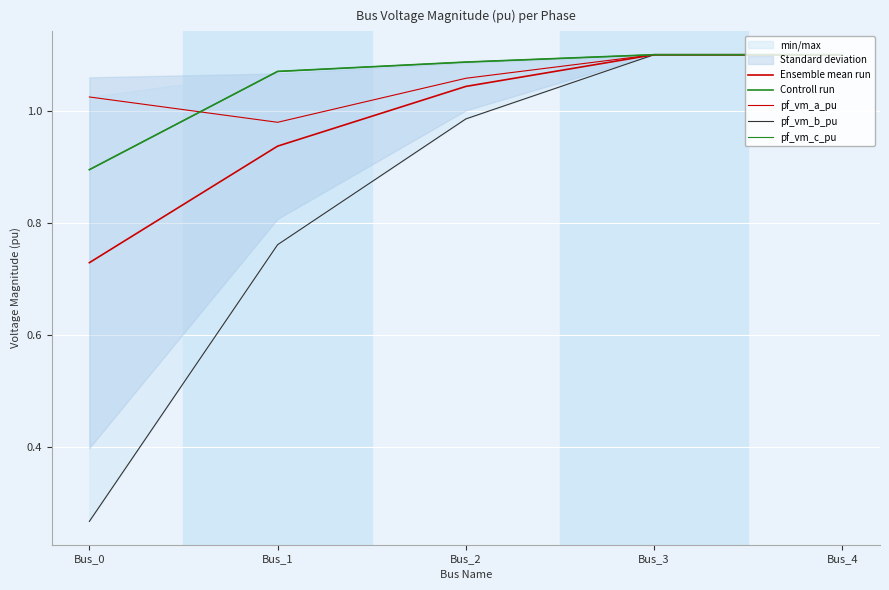

What value does the pf_vm_b_pu series have at Bus_2?

1.0